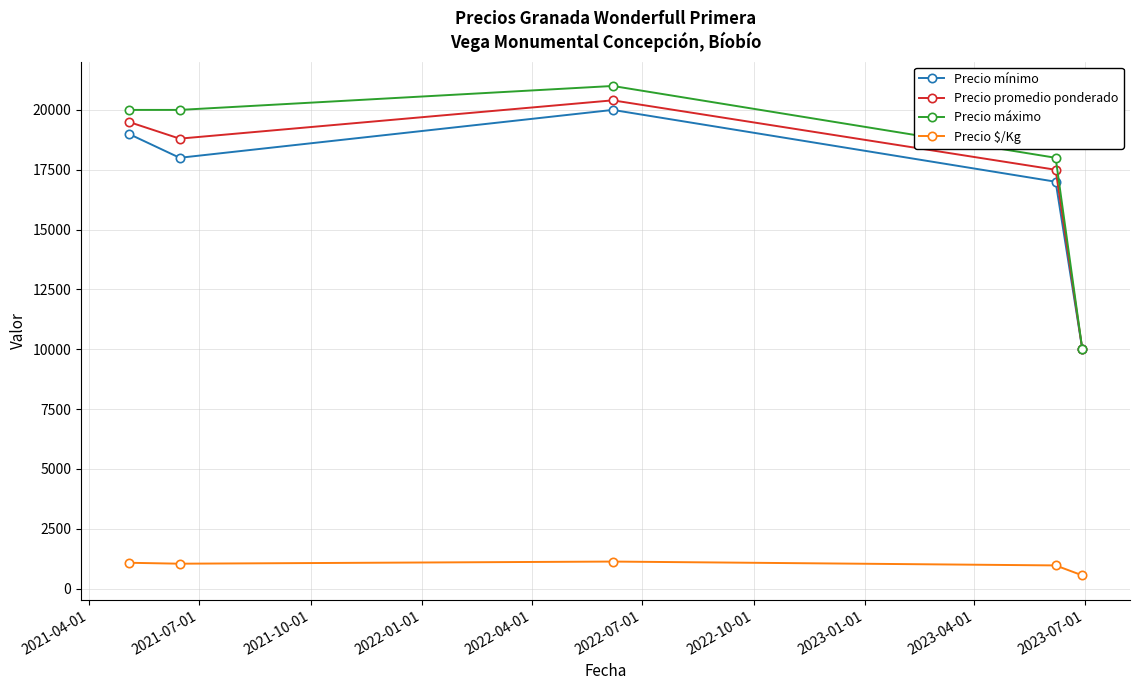

What is the minimum value shown in the chart?

556